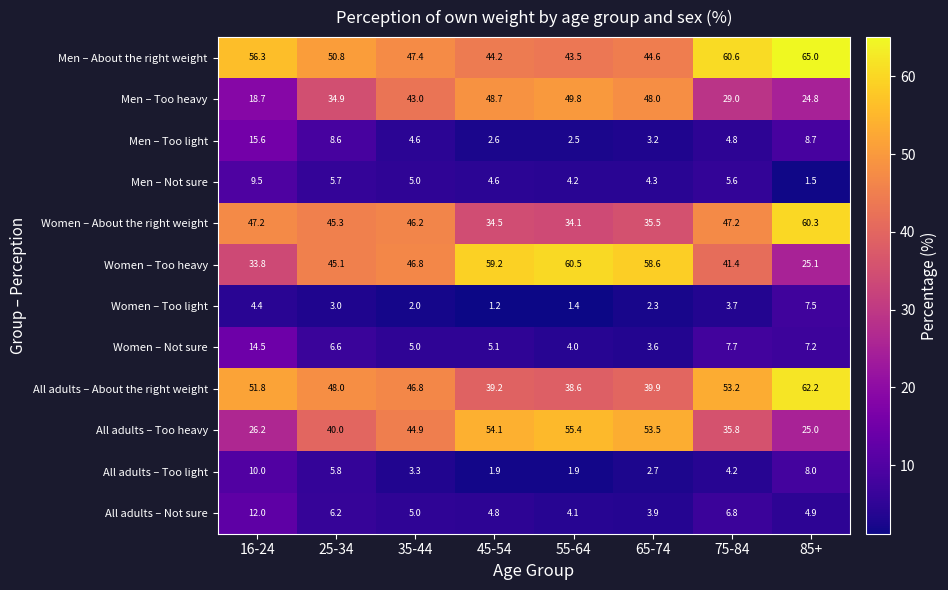

What is the approximate value of All adults – Too heavy at 85+?

25.0